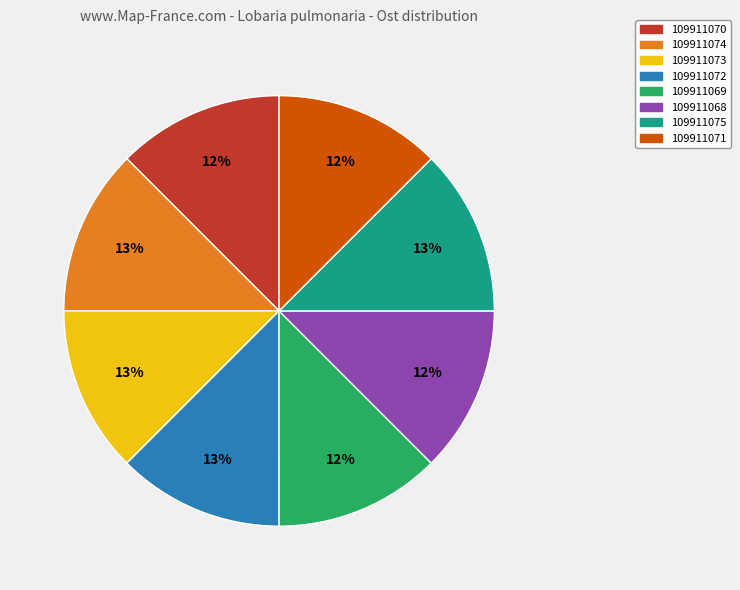

To the nearest percent, what is the average slice percentage?

12%